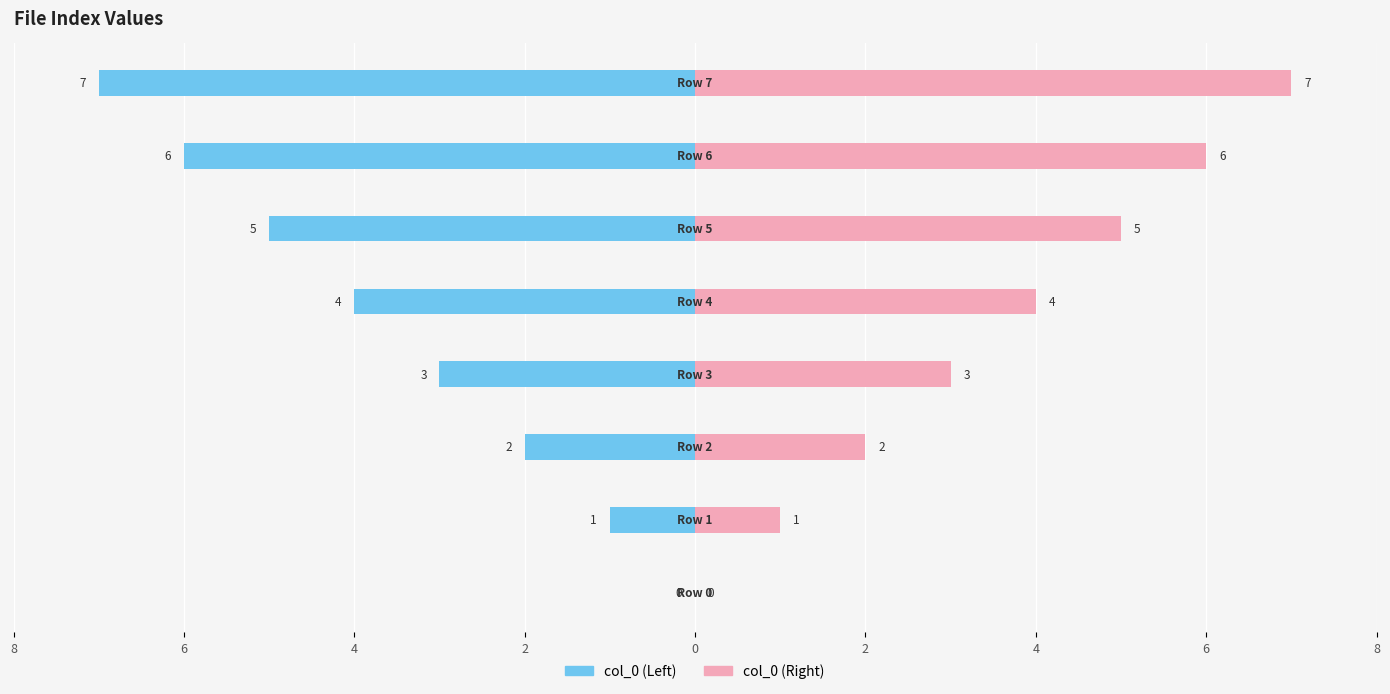

Reading left to right, extract all data points from this chart.

col_0 (Left): 8=0	6=-1	4=-2	2=-3	0=-4	2=-5	4=-6	6=-7
col_0 (Right): 8=0	6=1	4=2	2=3	0=4	2=5	4=6	6=7